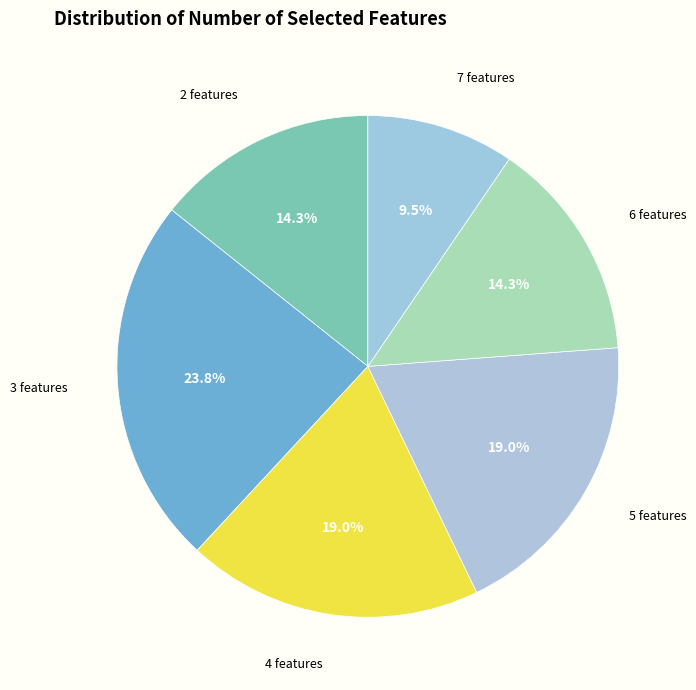

How many slices are in this pie chart?

6